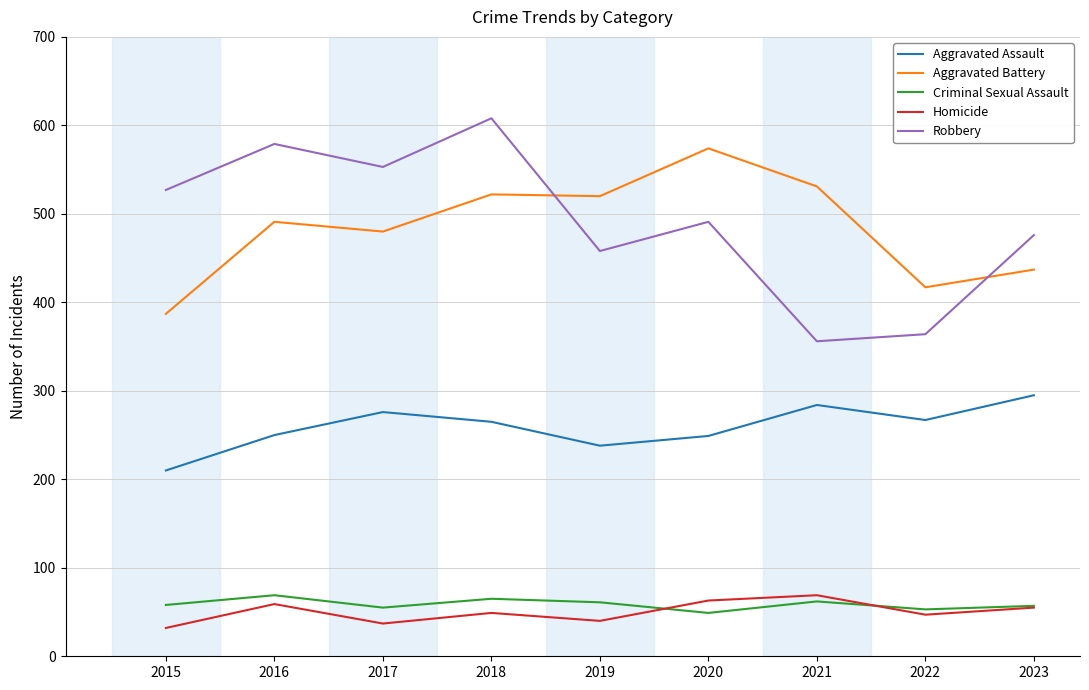

How many lines are shown in the chart?

5